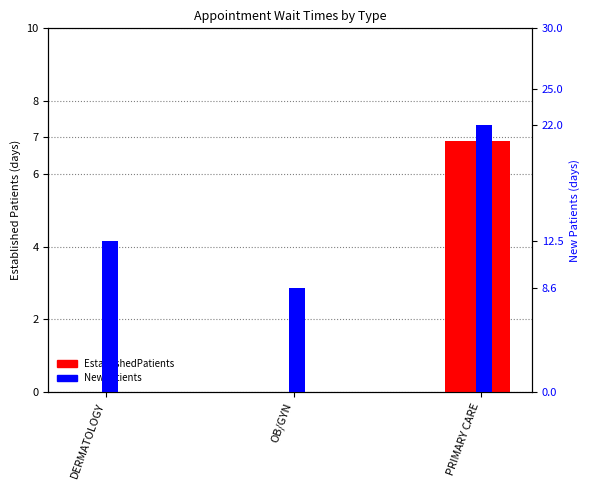

What is the average value of the EstablishedPatients series?

2.3